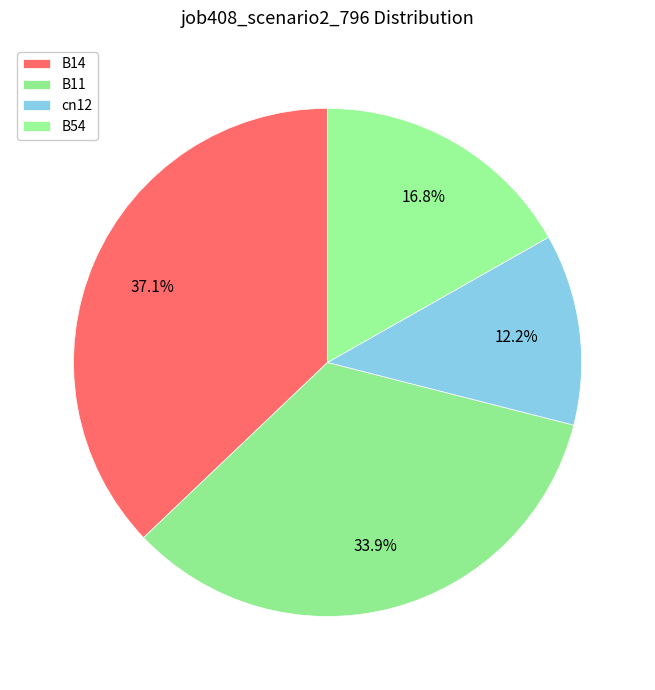

Count the number of slices in the pie.

4